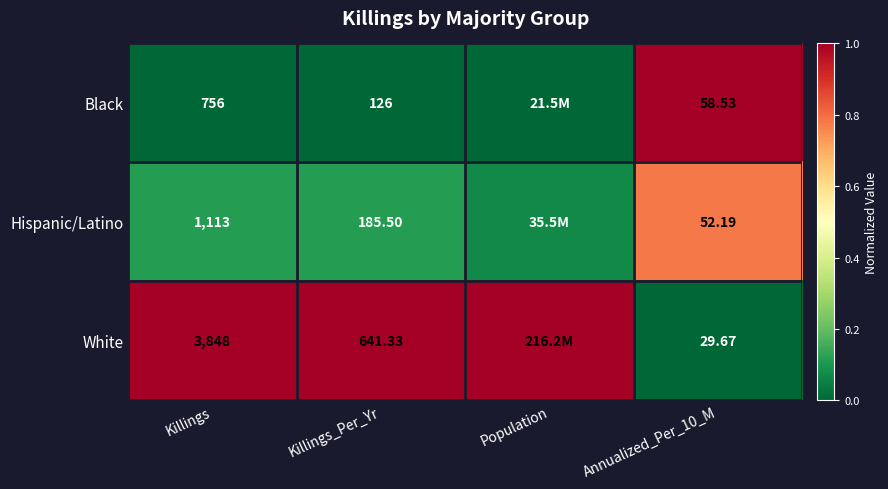

At how many categories does at least one series exceed 0?

4